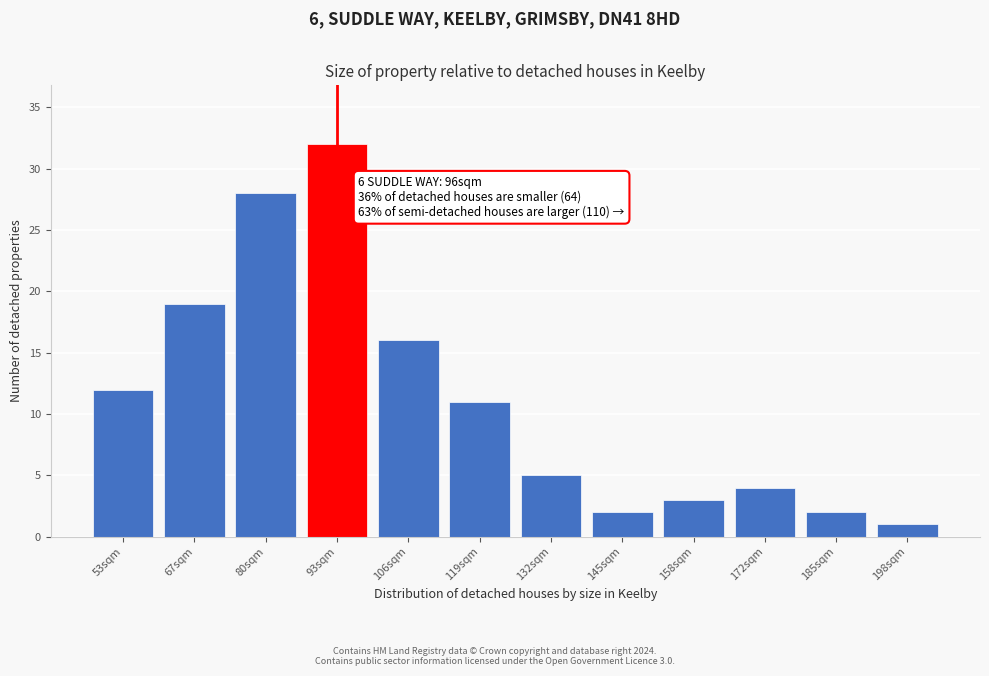

Reading right to left, what are all the values shown in this chart?

1	2	4	3	2	5	11	16	32	28	19	12